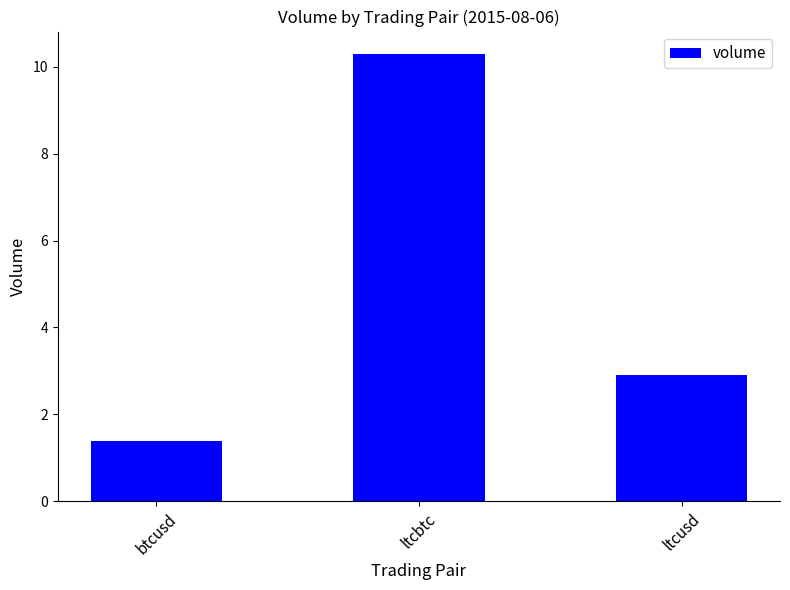

Reading left to right, list all the values displayed in this chart.

btcusd=1.4	ltcbtc=10.3	ltcusd=2.9